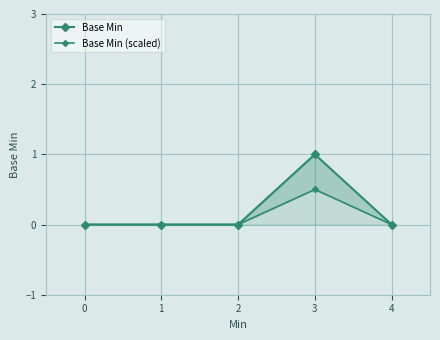

Between 0 and 2, which series saw the biggest shift?

Base Min